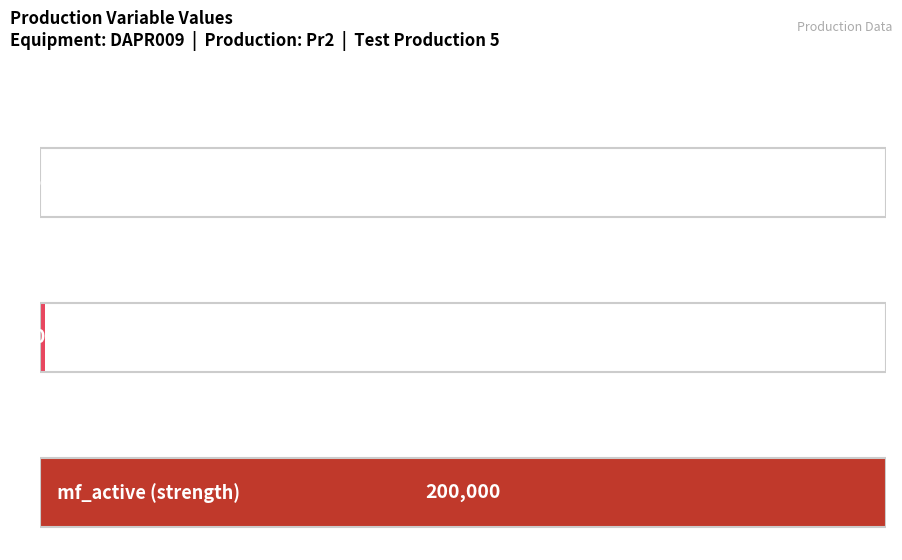

Approximately how many times larger is the value at mf_active (strength) compared to sf_api (volume)?

200.0